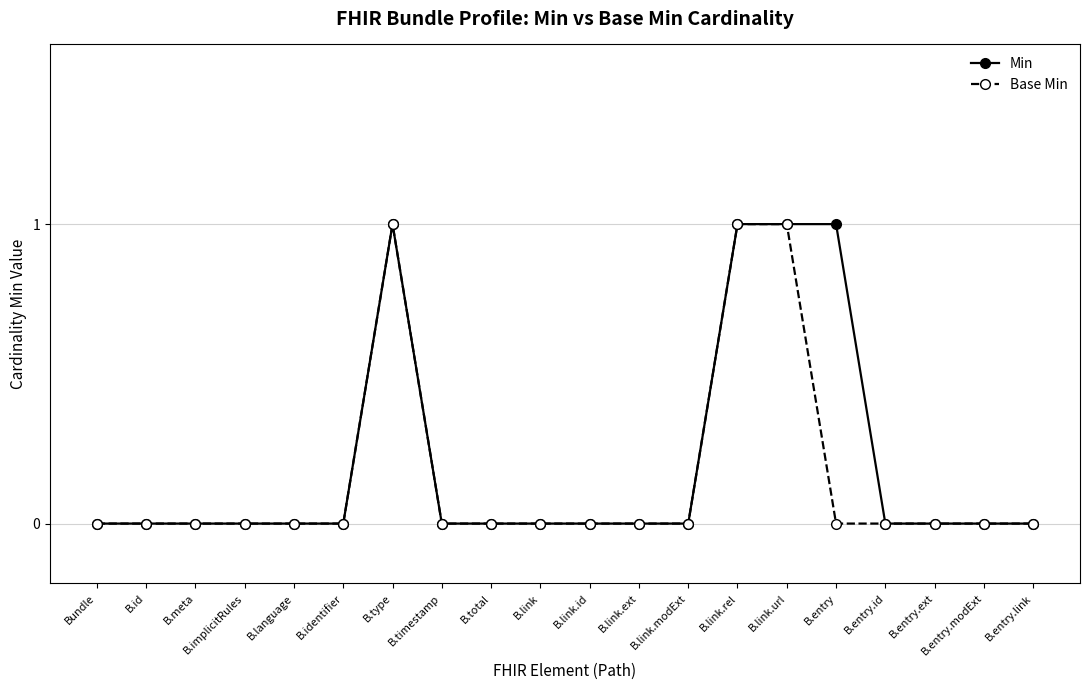

What is the highest value of the Min series?

1